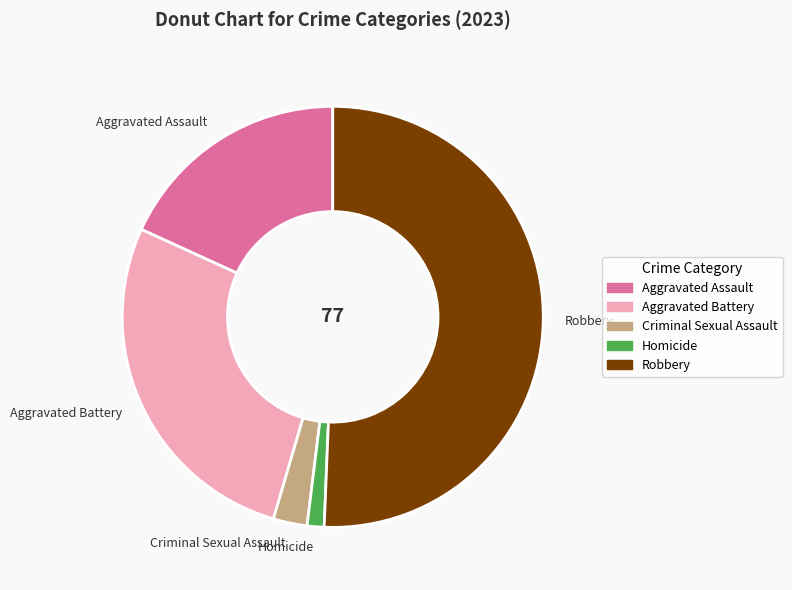

True or false: Homicide accounts for 1% of the total.

True